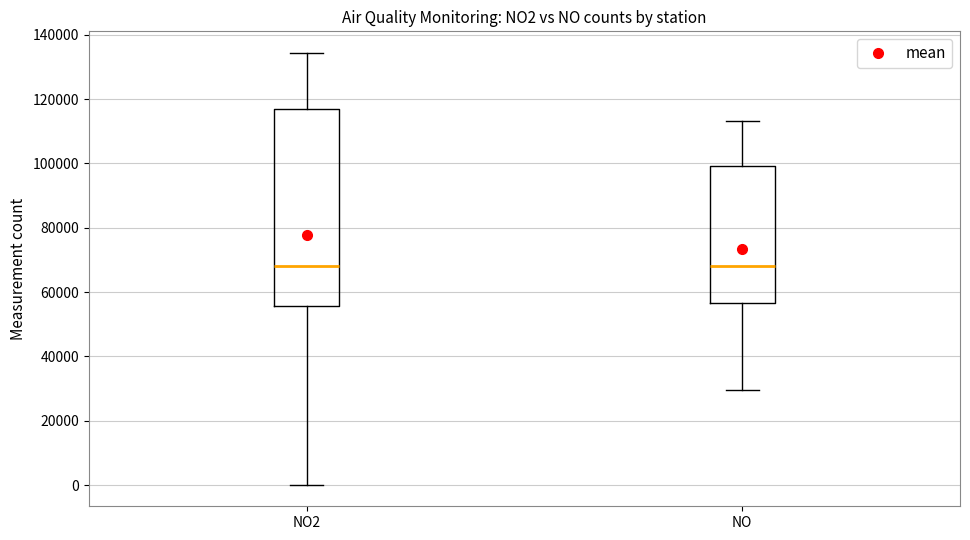

Reading left to right, read every box against the y-axis: the position of its median line, the range the box covers, and the ends of its whiskers. The values are not printed on the chart, so give them approximately, as read against the axis.

NO2: median 68000, box 56000 to 116000, whiskers 0 to 134000
NO: median 68000, box 56000 to 100000, whiskers 30000 to 114000